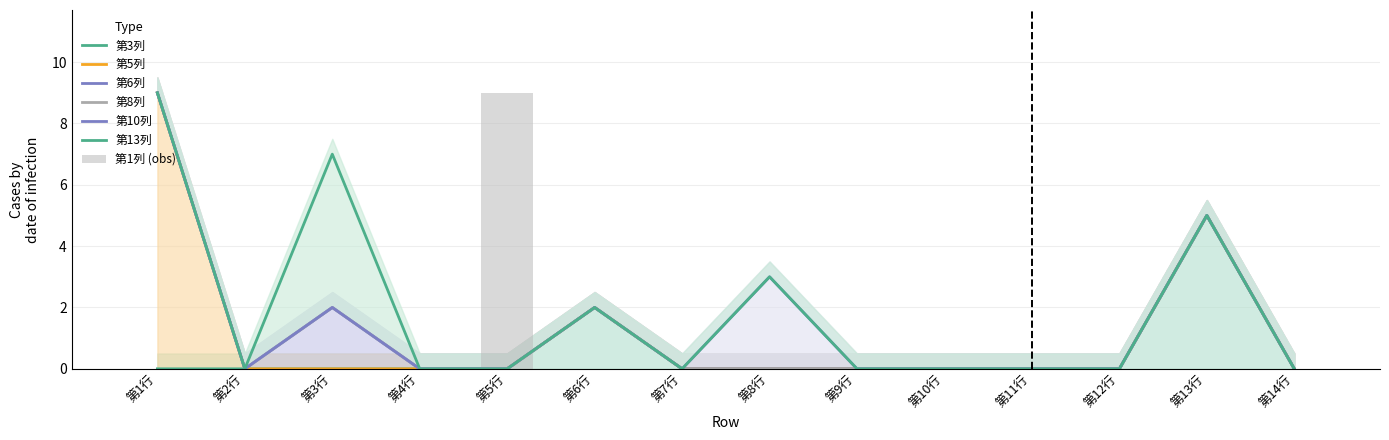

How many positive values does the 第3列 series have?

2